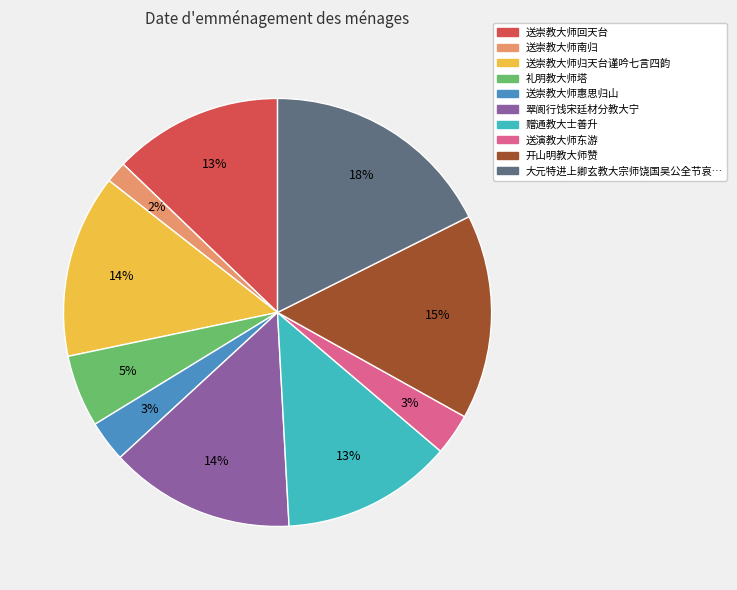

Is there a majority slice in this chart?

No